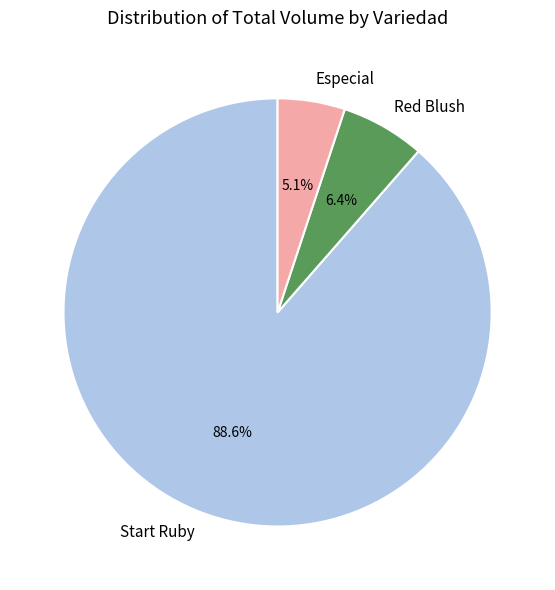

Is there any slice that represents more than half of the pie?

Yes